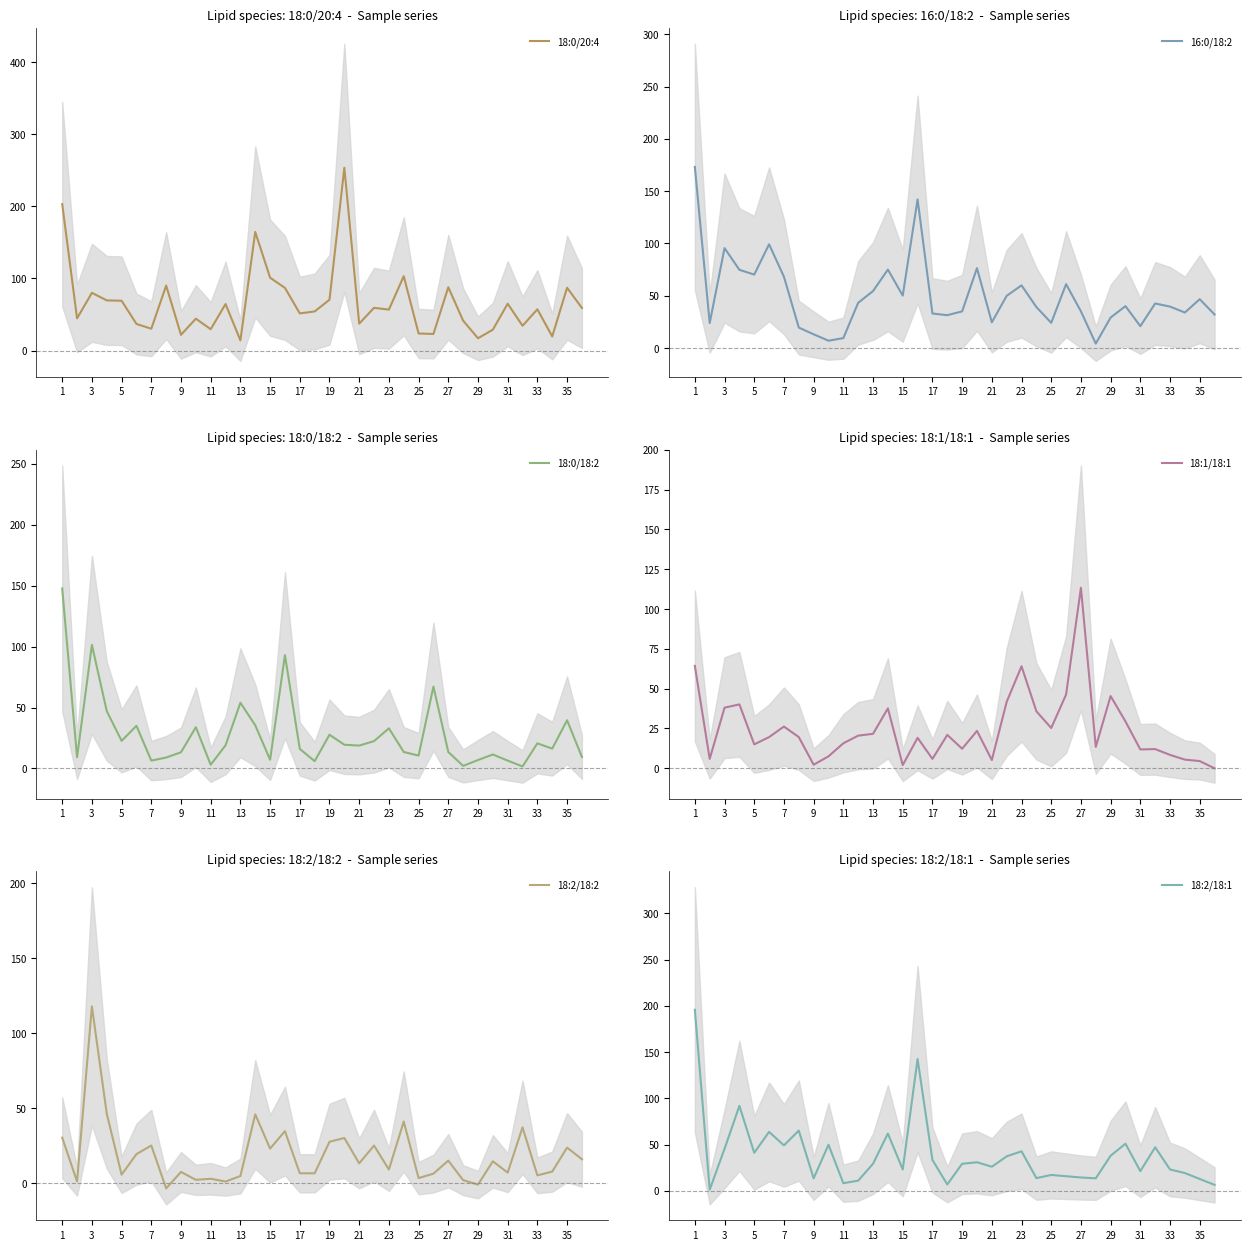

Does the chart have visible grid lines?

No